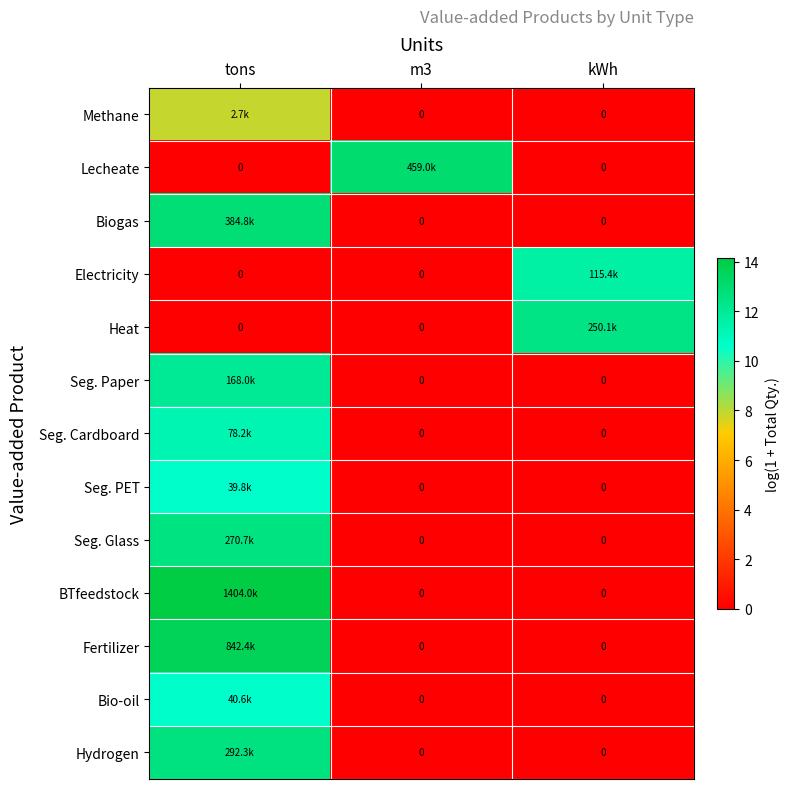

List the series in order of their peak value, highest first.

BTfeedstock, Fertilizer, Lecheate, Biogas, Hydrogen, Seg. Glass, Heat, Seg. Paper, Electricity, Seg. Cardboard, Bio-oil, Seg. PET, Methane